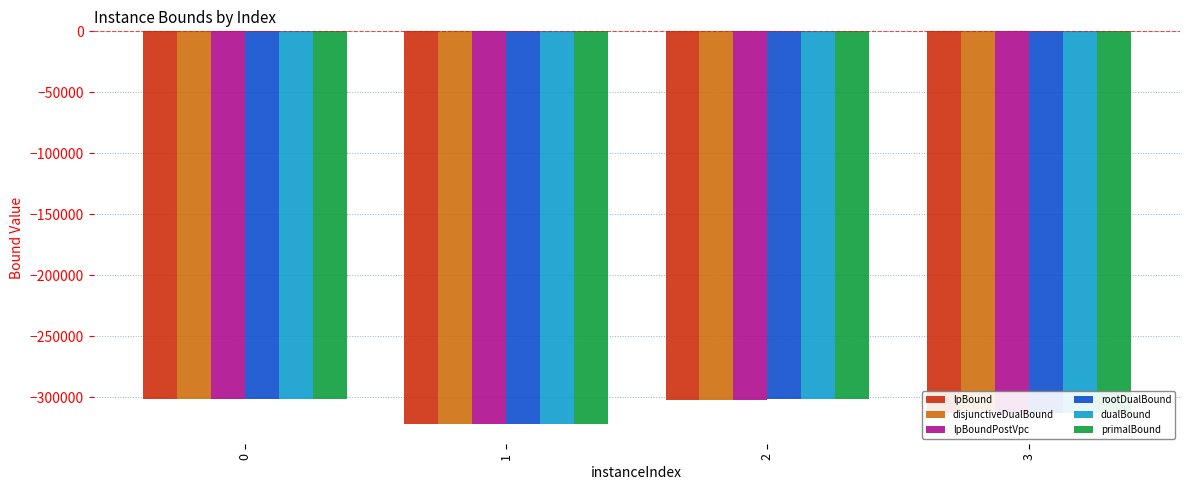

What is the minimum value shown in the chart?

-322131.9